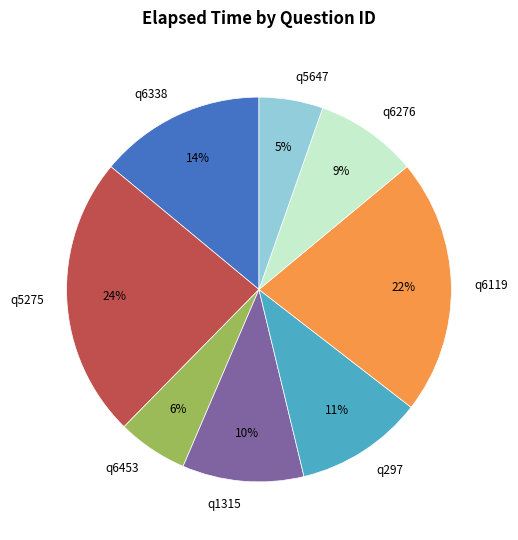

True or false: q1315 accounts for 18% of the total.

False